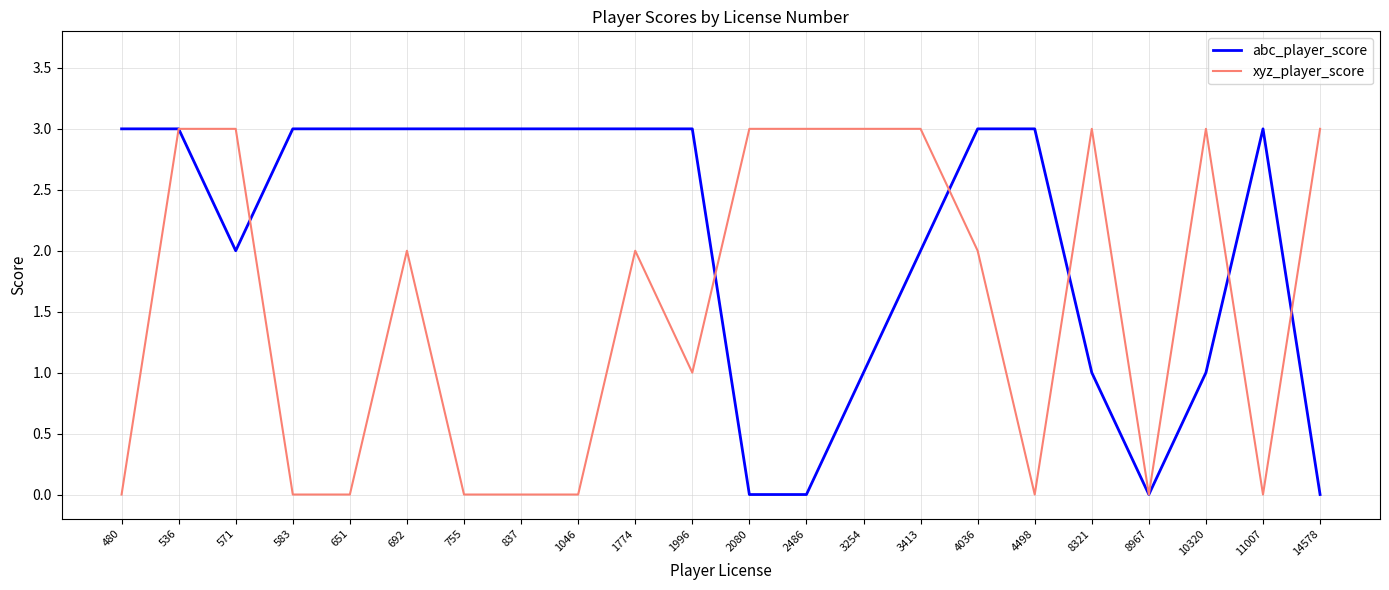

True or false: abc_player_score and xyz_player_score intersect in this chart.

True